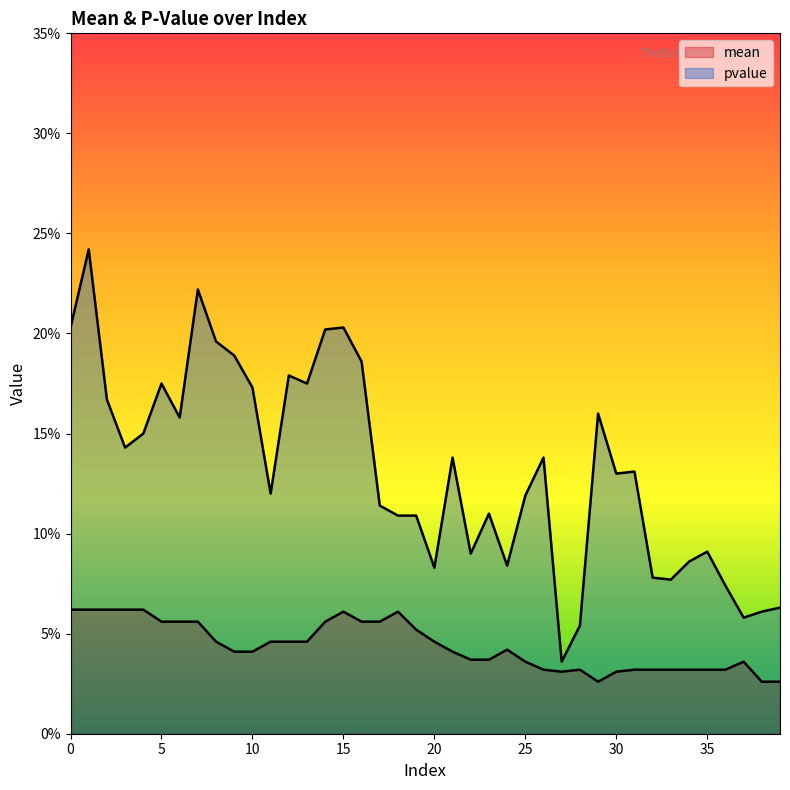

Between 17 and 14, which is larger?

17